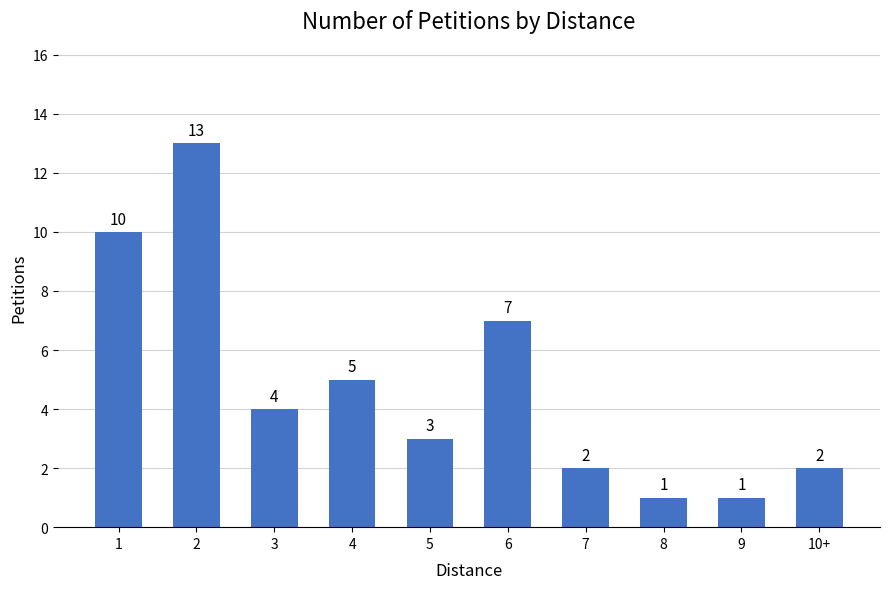

Is it true that the value at 1 is 17?

False